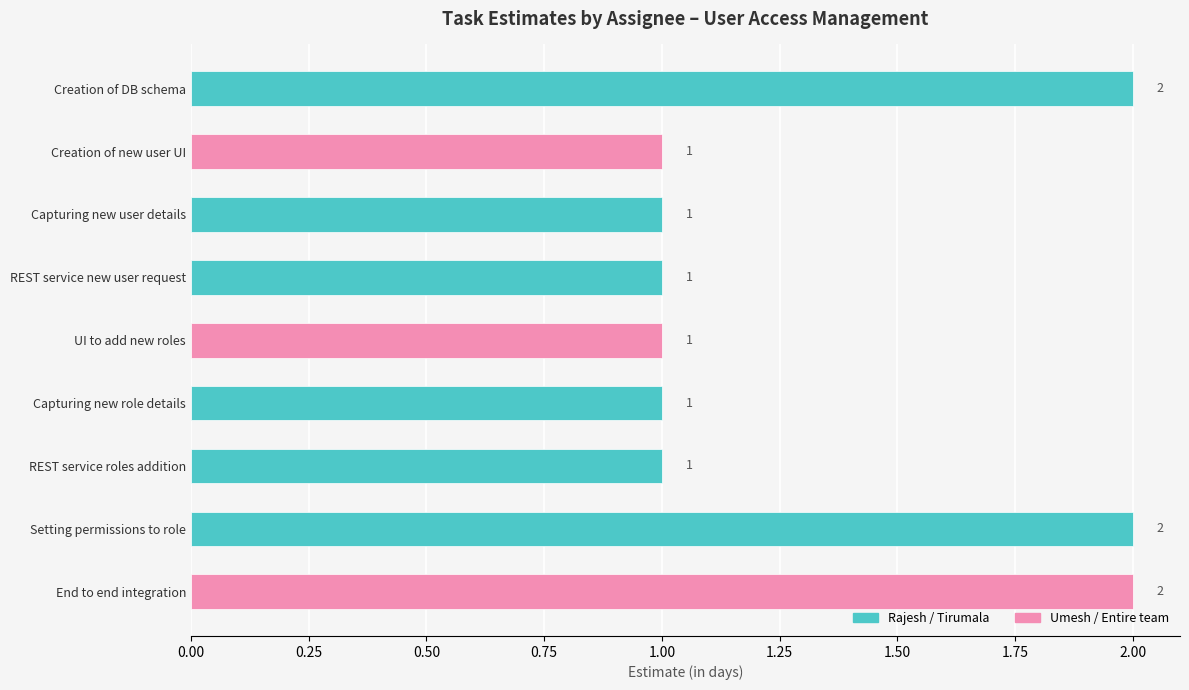

What is the sum of all values?

12